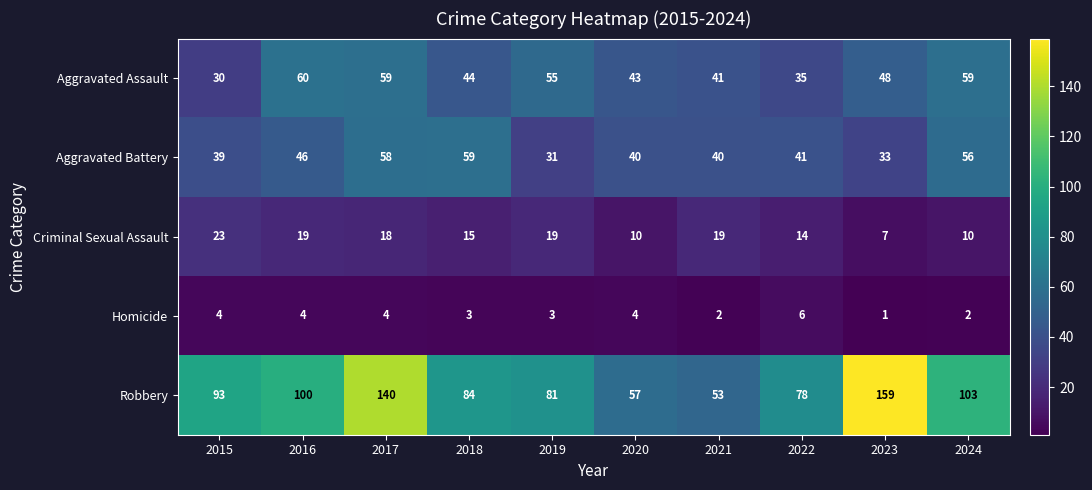

Rank the series by their maximum value, from lowest to highest.

Homicide, Criminal Sexual Assault, Aggravated Battery, Aggravated Assault, Robbery